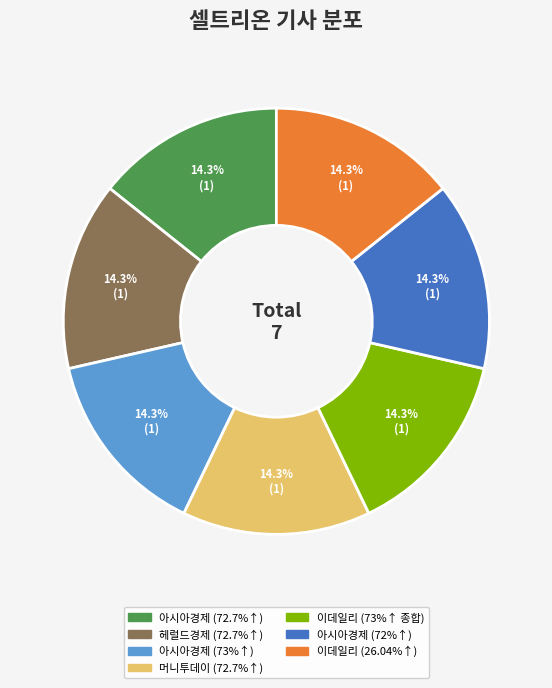

Is there any slice that represents more than half of the pie?

No